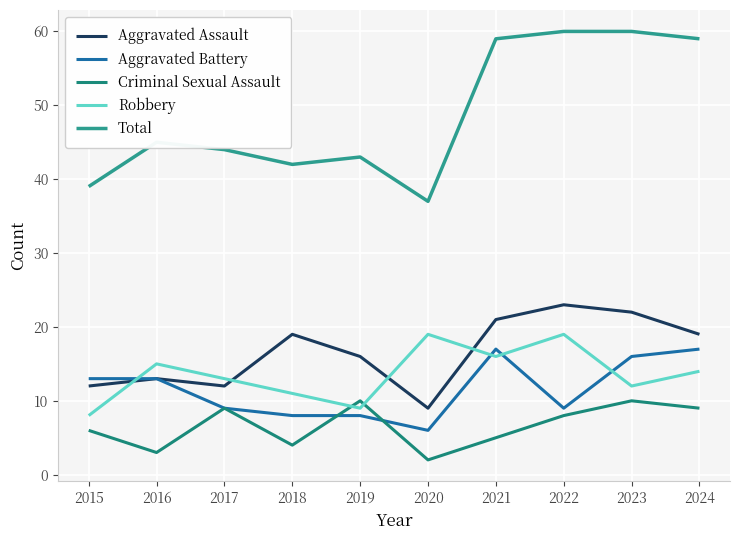

What is the difference between the Total values at 2020 and 2018?

5